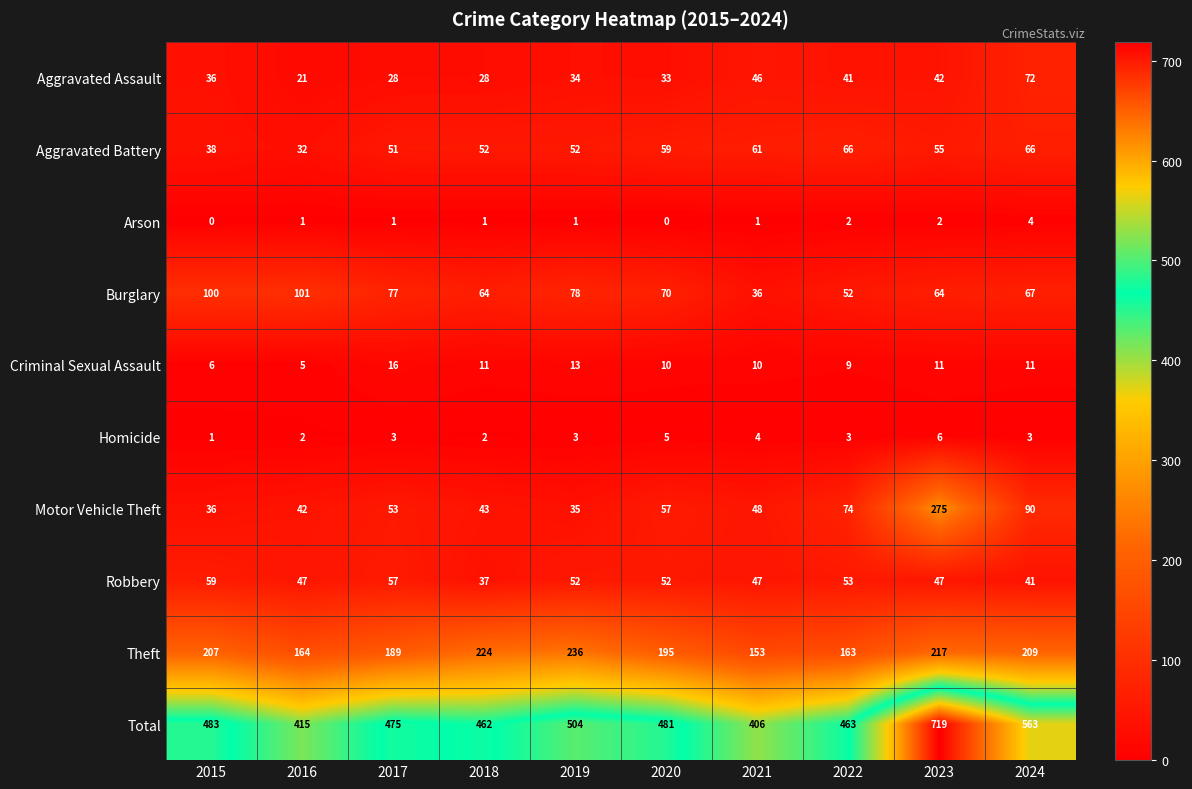

At which label is Aggravated Battery closest to 49?

2017